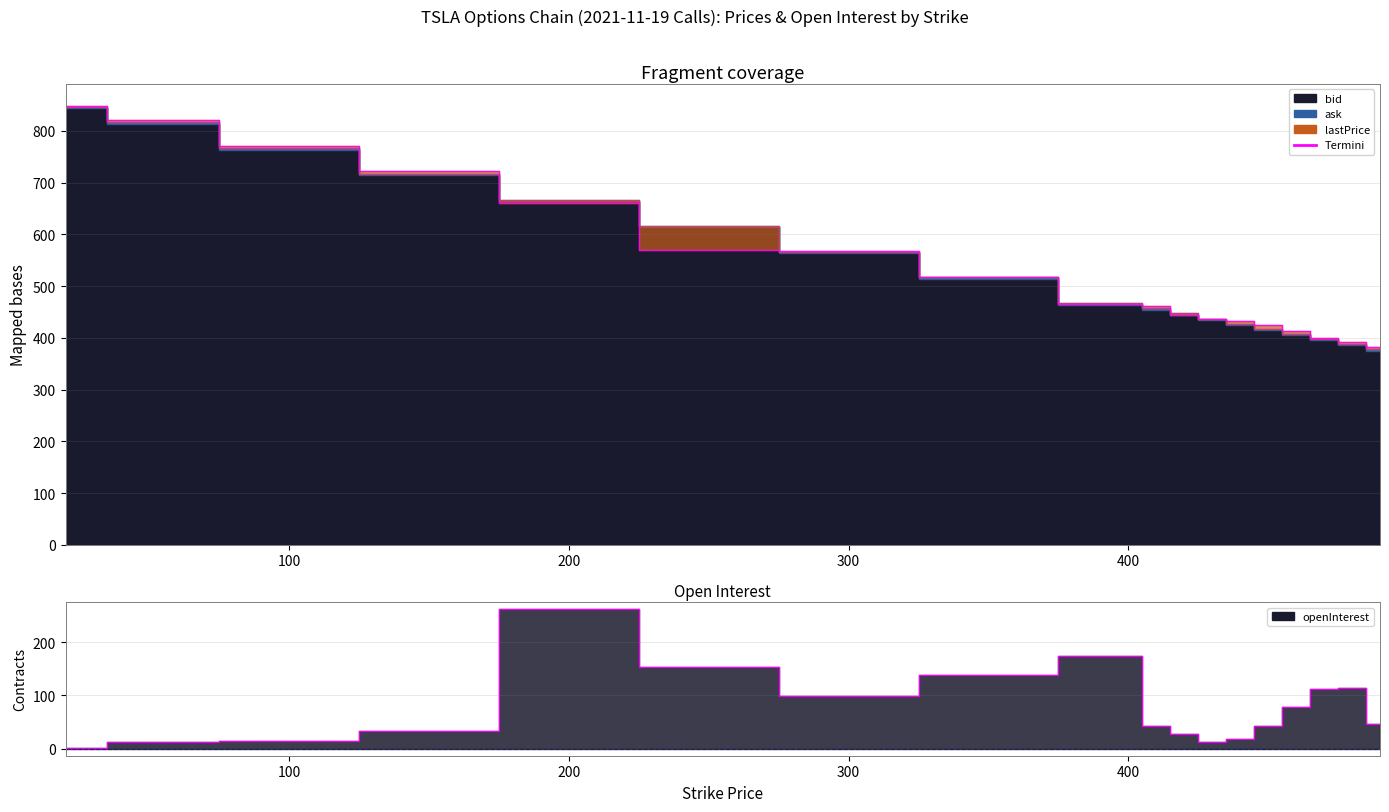

What is the maximum value shown in the chart?

848.8